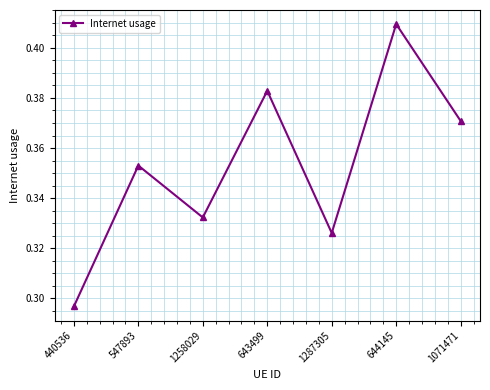

Which category has the highest value across all series?

644145